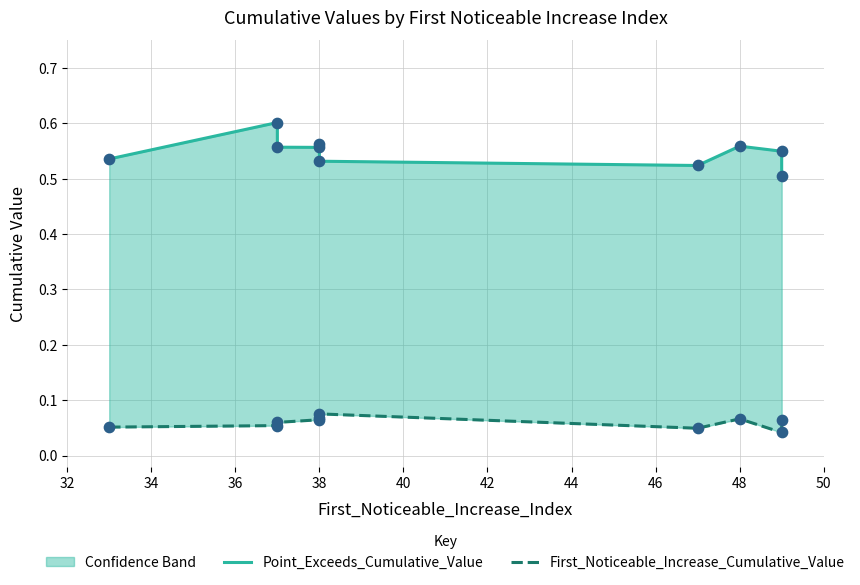

Which series has the widest spread of Y values?

Point_Exceeds_Cumulative_Value